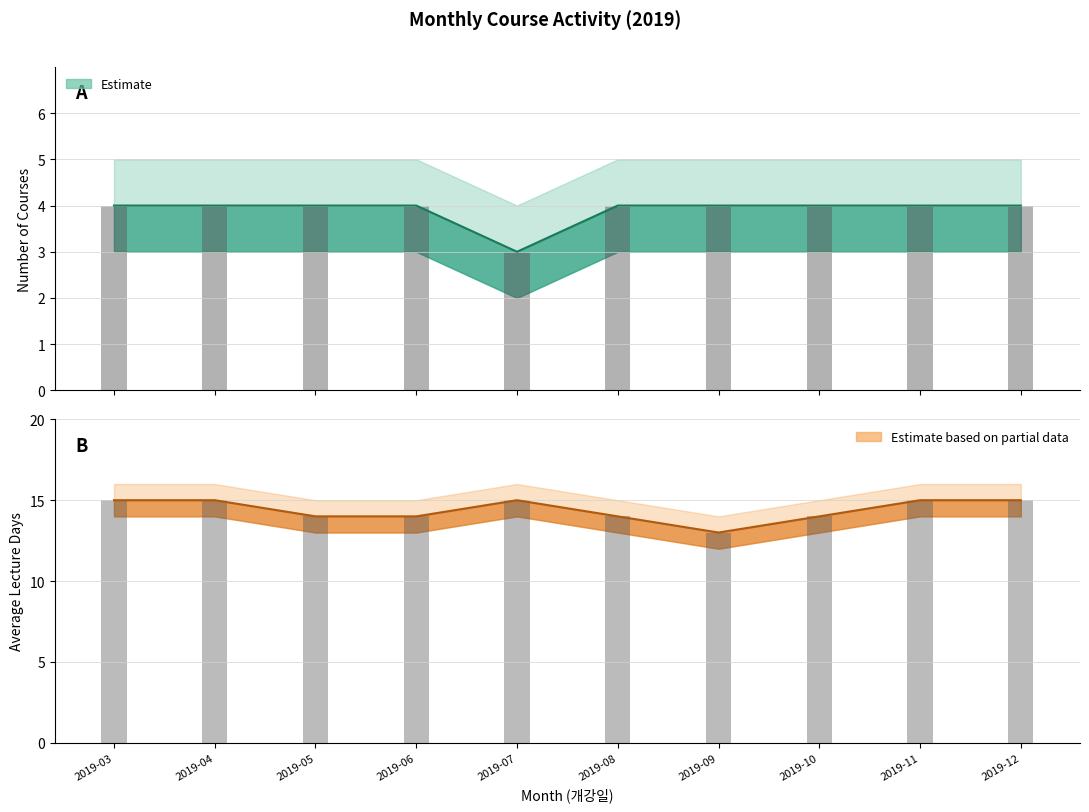

How many data points in avg_days are less than 15?

5